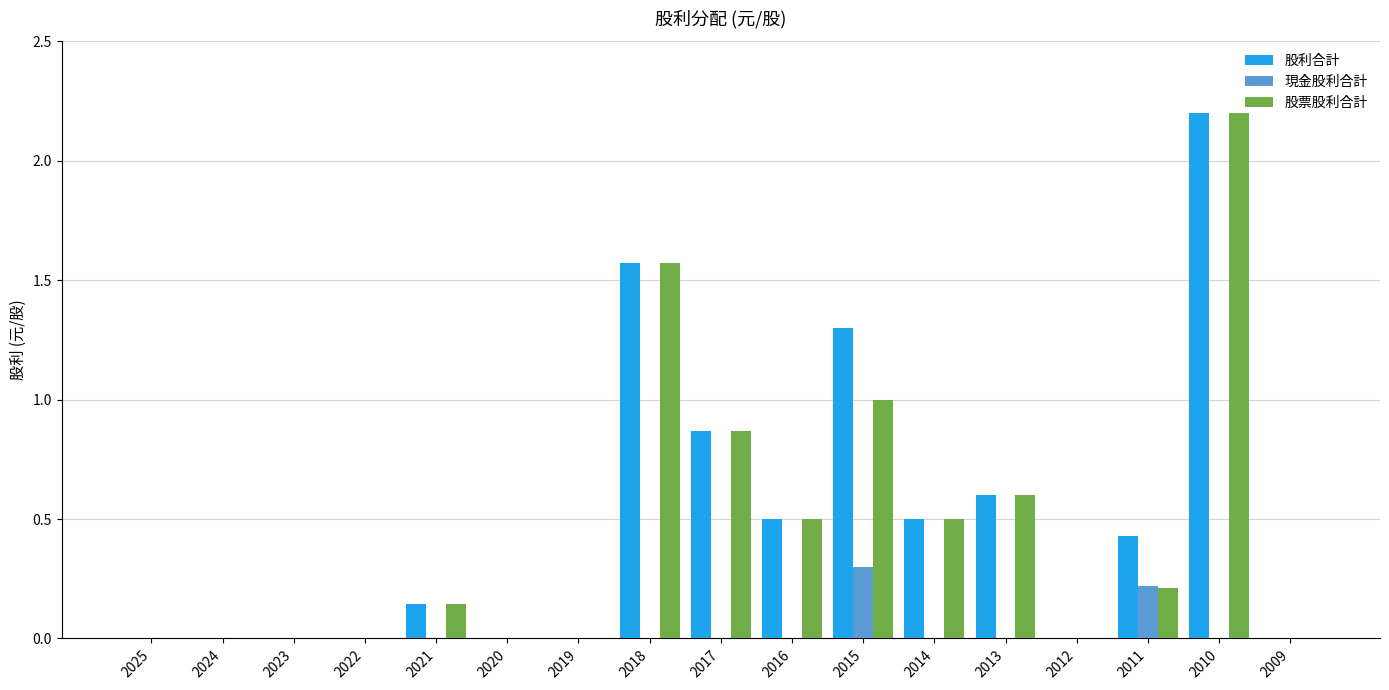

What is the sum of all 股票股利合計 values?

7.6